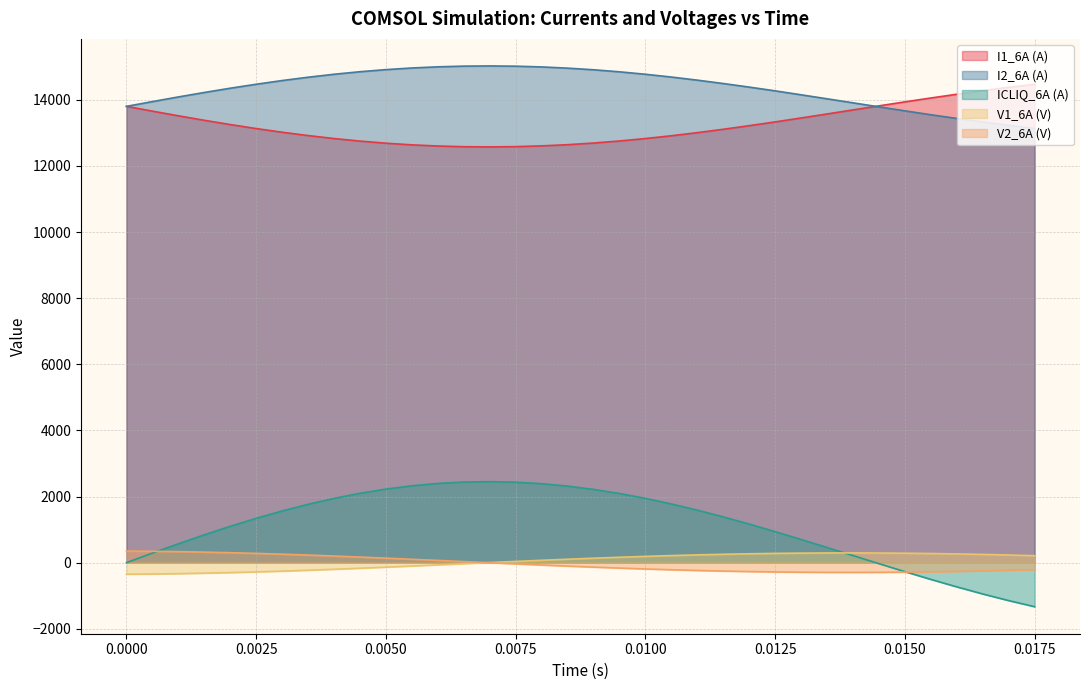

Reading left to right, extract all data points from this chart.

I1_6A (A): 13800.0	13656.0	13515.0	13379.0	13250.0	13129.0	13018.0	12917.0	12827.0	12750.0	12686.0	12636.0	12601.0	12580.0	12574.0	12582.0	12605.0	12641.0	12691.0	12753.0	12827.0	12911.0	13005.0	13107.0	13216.0	13330.0	13449.0	13570.0	13693.0	13815.0	13936.0	14053.0	14166.0	14274.0	14374.0	14467.0
I2_6A (A): 13800.0	13944.0	14085.0	14220.0	14349.0	14469.0	14581.0	14681.0	14771.0	14848.0	14911.0	14961.0	14996.0	15017.0	15023.0	15015.0	14993.0	14956.0	14907.0	14845.0	14771.0	14687.0	14593.0	14491.0	14383.0	14269.0	14150.0	14029.0	13907.0	13785.0	13665.0	13547.0	13435.0	13328.0	13227.0	13135.0
ICLIQ_6A (A): -0.2	288.6	570.3	841.2	1098.7	1340.2	1562.9	1764.9	1944.0	2098.0	2225.3	2324.8	2395.6	2437.3	2449.6	2433.0	2387.7	2314.9	2215.7	2091.5	1944.1	1775.6	1588.3	1384.5	1166.8	938.1	701.1	458.8	214.0	-30.3	-271.2	-506.0	-731.9	-946.3	-1147.0	-1331.6
V1_6A (V): -349.7	-343.2	-332.9	-318.4	-301.1	-280.1	-256.1	-229.4	-200.2	-169.1	-136.3	-102.3	-67.5	-32.3	2.8	37.4	71.2	103.7	134.6	163.5	190.1	214.1	235.4	253.6	268.5	280.1	288.3	293.0	294.1	291.8	286.0	276.9	264.7	249.5	231.6	211.1
V2_6A (V): 350.0	343.5	333.2	318.6	301.4	280.4	256.4	229.6	200.4	169.2	136.4	102.3	67.5	32.3	-2.8	-37.4	-71.2	-103.8	-134.7	-163.6	-190.3	-214.3	-235.6	-253.8	-268.8	-280.4	-288.6	-293.2	-294.4	-292.0	-286.3	-277.2	-265.0	-249.8	-231.8	-211.3